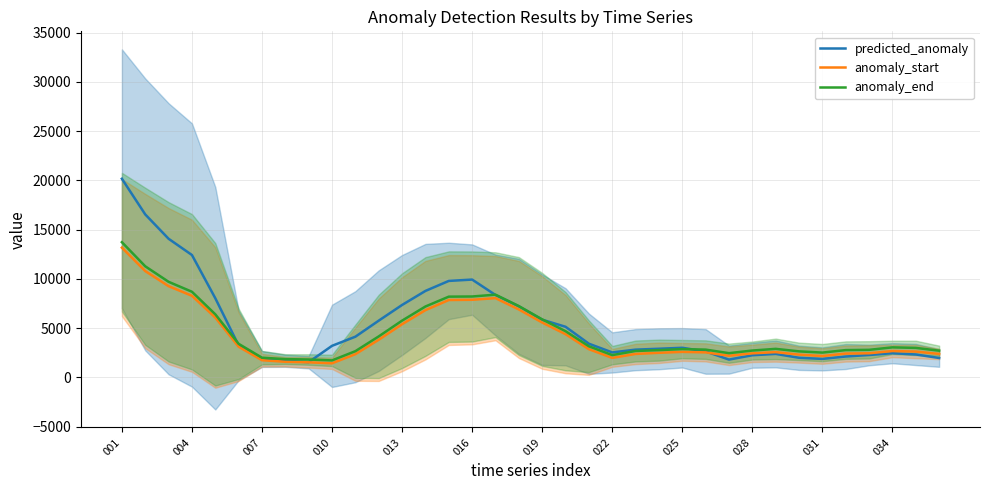

What is the lowest value of the predicted_anomaly series?

1548.4